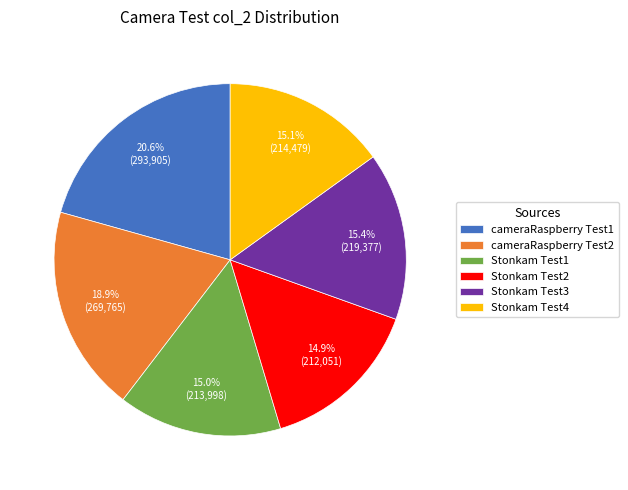

To the nearest percent, what percentage of the pie is cameraRaspberry Test1?

21%